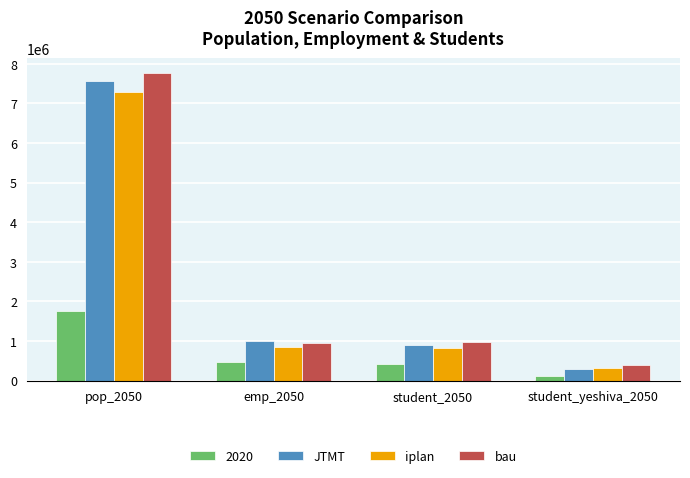

What is the difference between the maximum and second lowest values in the iplan series?

6444852